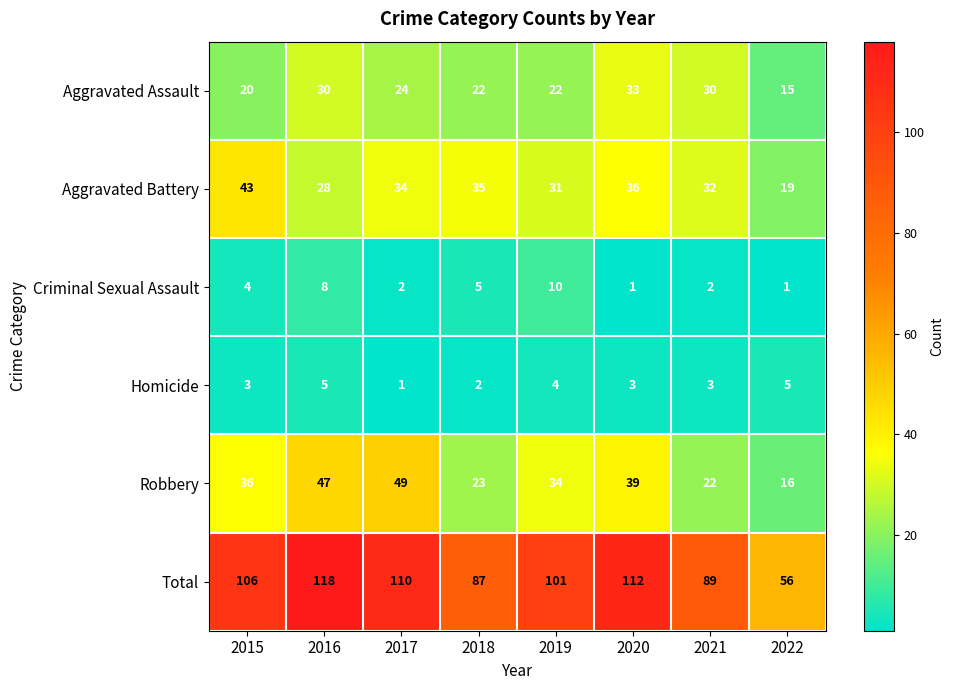

Is it true that Criminal Sexual Assault equals 8 at 2016?

True